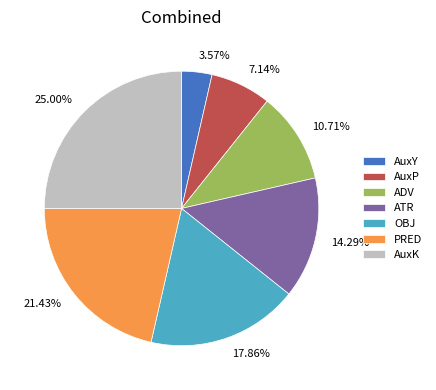

Which category has the biggest portion of the pie?

AuxK